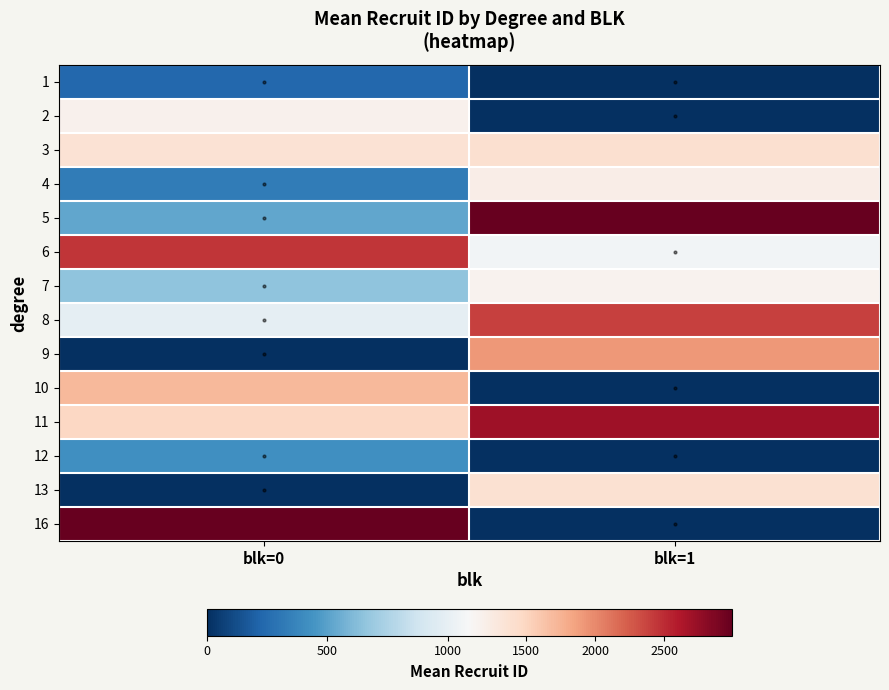

What is the total value across all series at blk=0?

14306.2